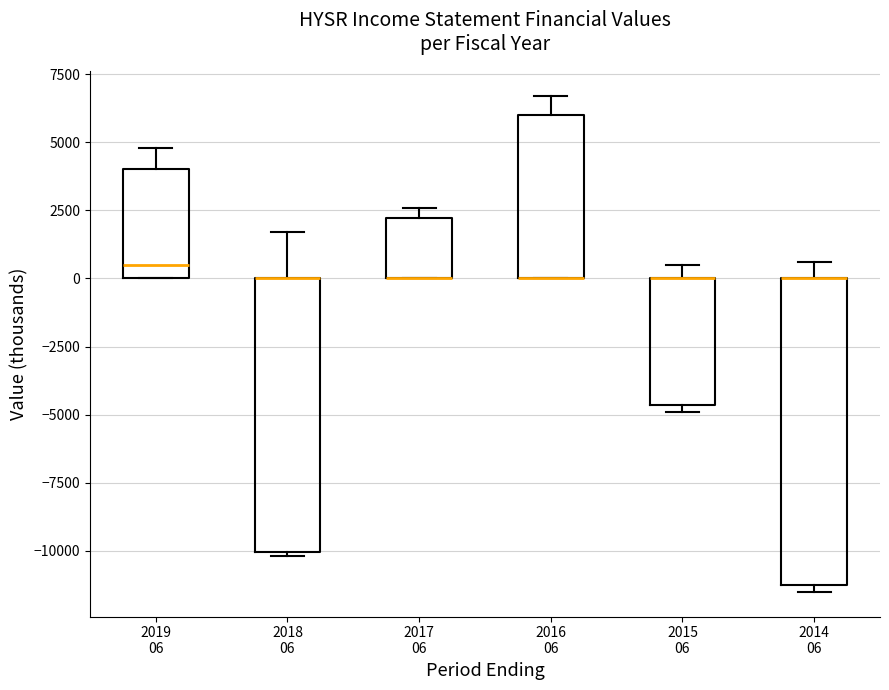

Which box is the tallest, from its lower edge to its upper edge?

2014 06